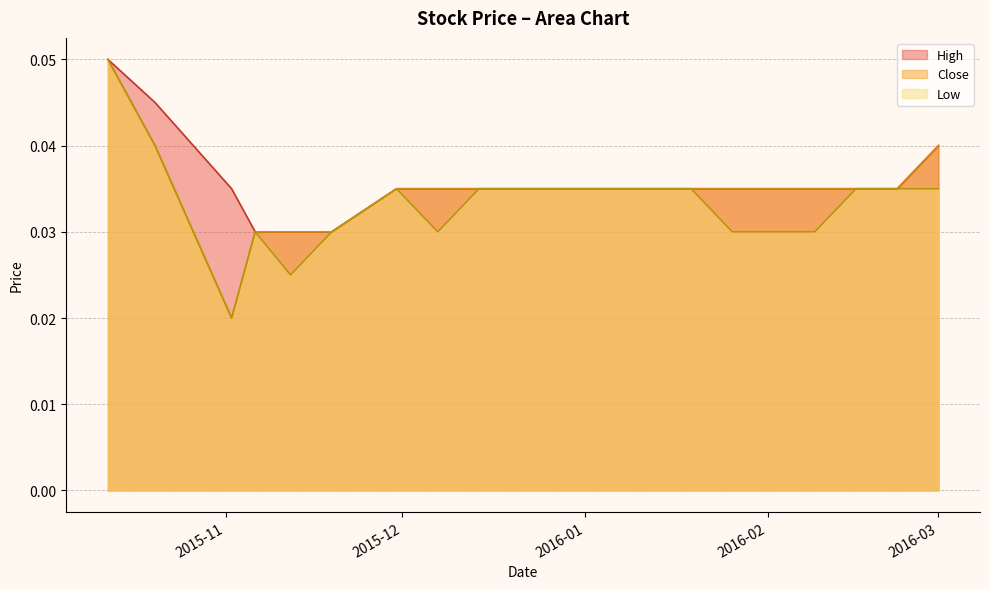

True or false: High has more than 0 interior local peaks.

False